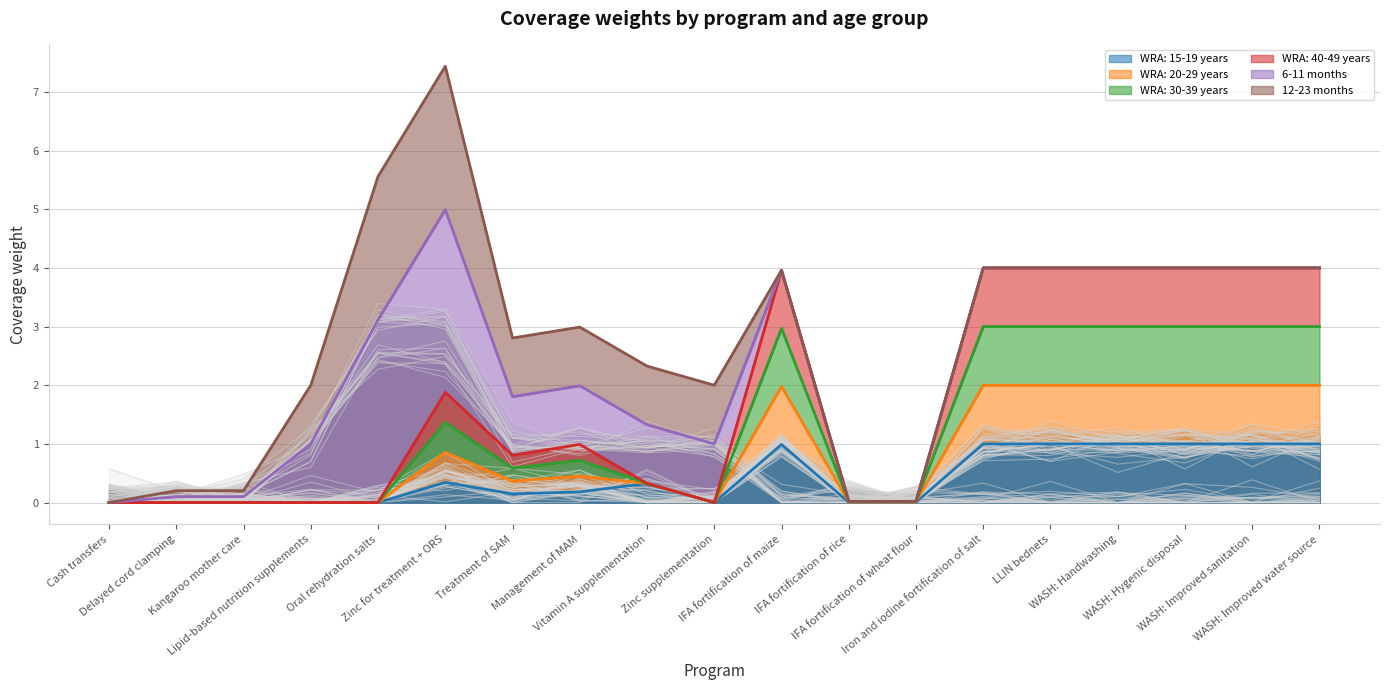

What is the highest value of the WRA: 15-19 years series?

1.0